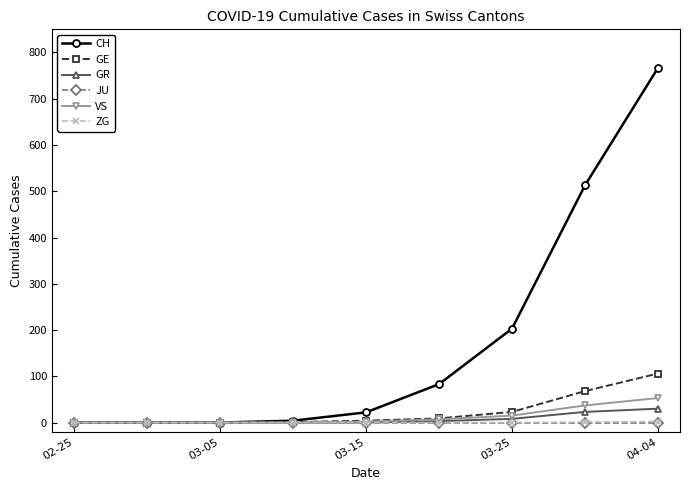

What is the maximum value for GR?

30